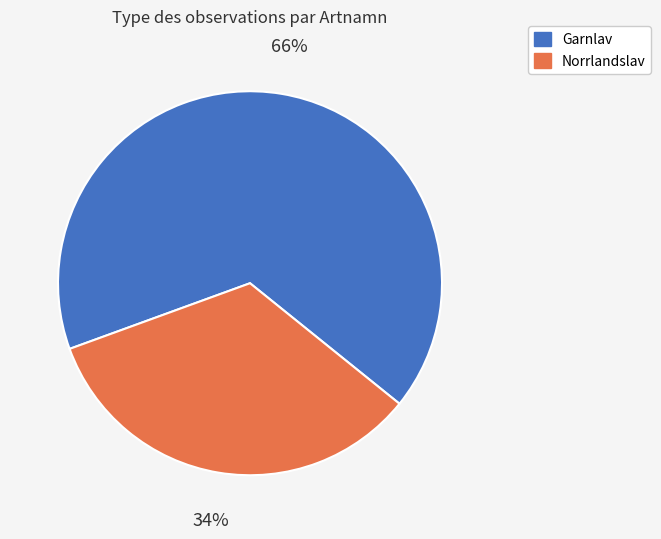

Does any single category account for the majority?

Yes